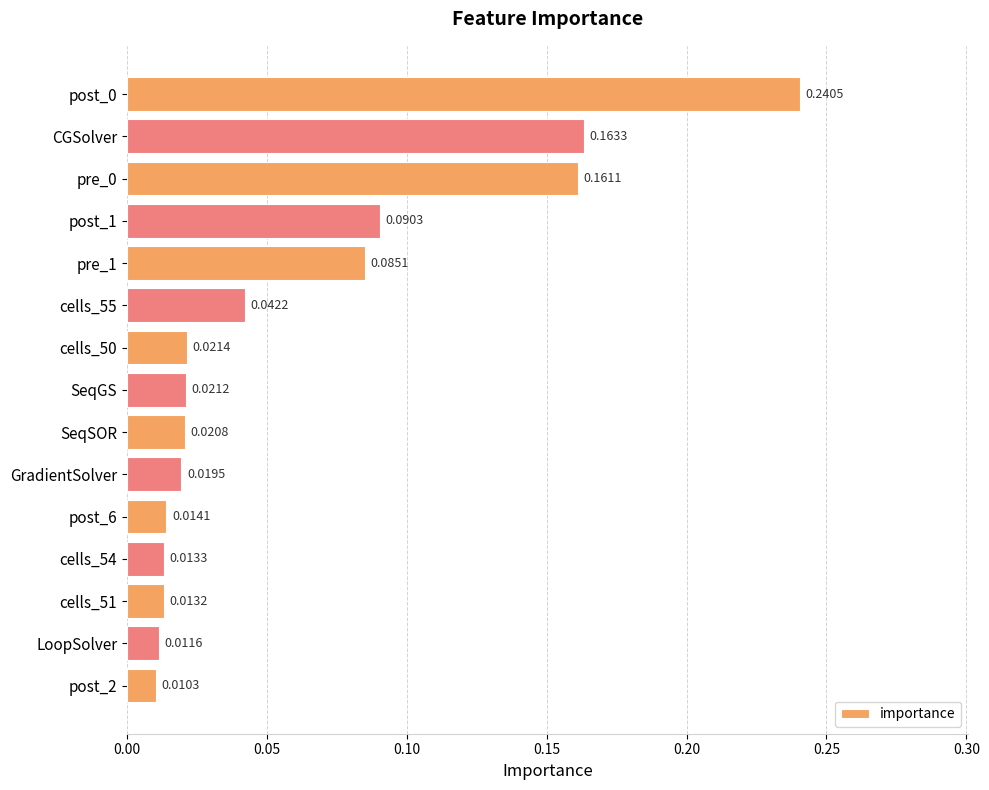

What is the sum of all values?

0.9